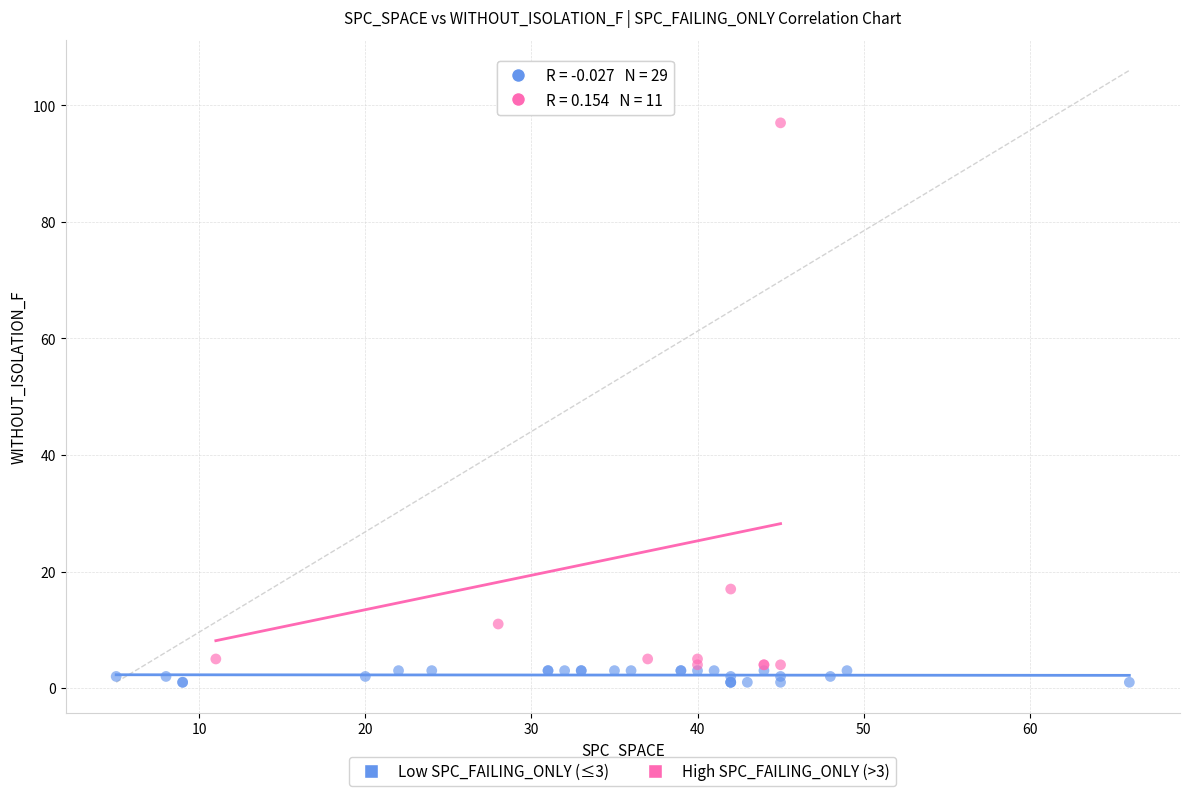

What are all the series names shown in the legend?

Low SPC_FAILING_ONLY (≤3), High SPC_FAILING_ONLY (>3)